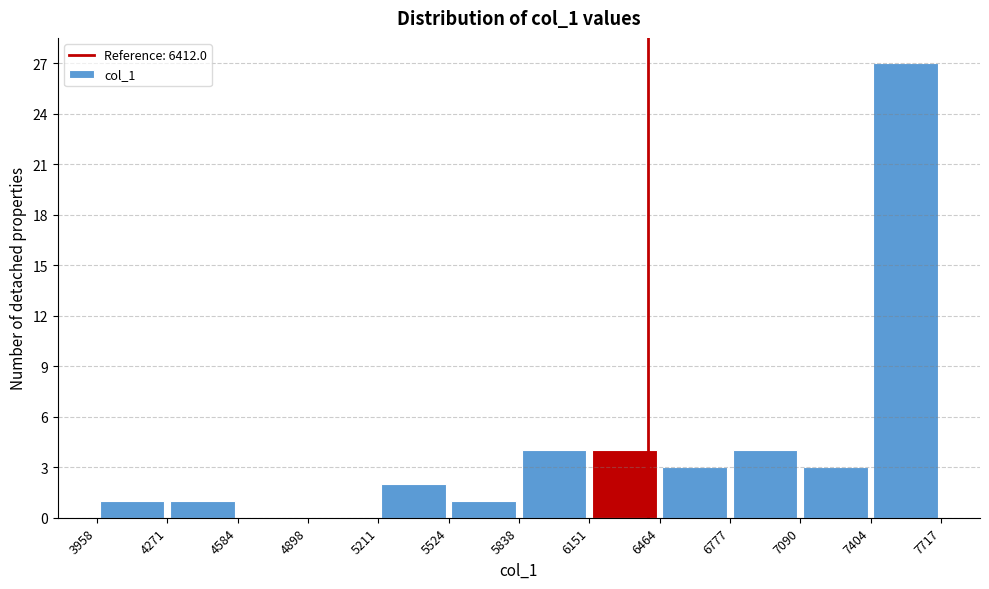

Which range on the x-axis has the tallest bar?

7404 to 7717